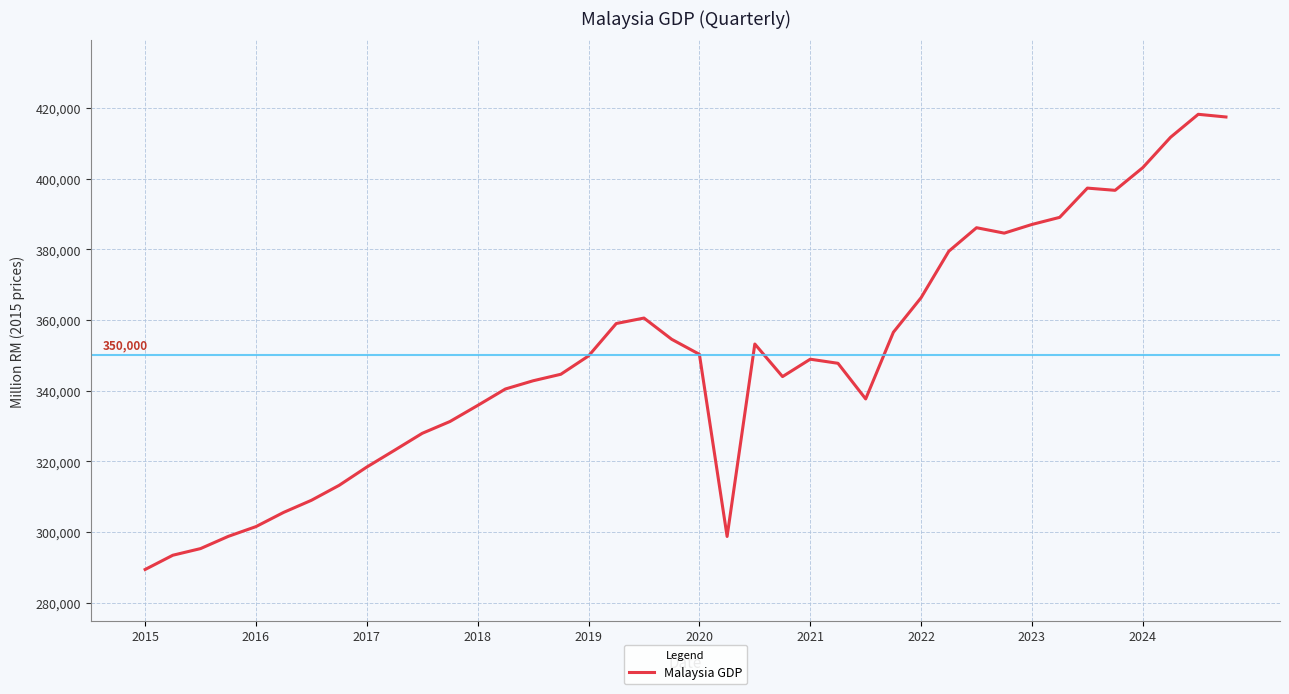

What is the minimum value shown in the chart?

289405.0